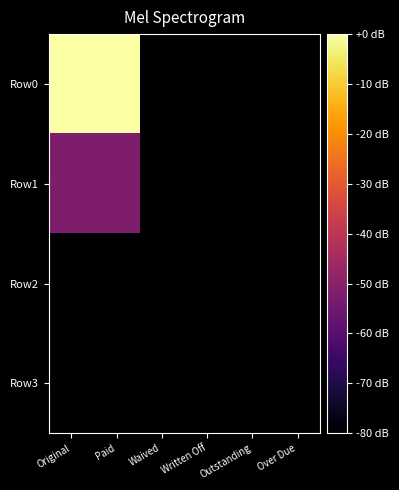

How many data points does each series have?

6